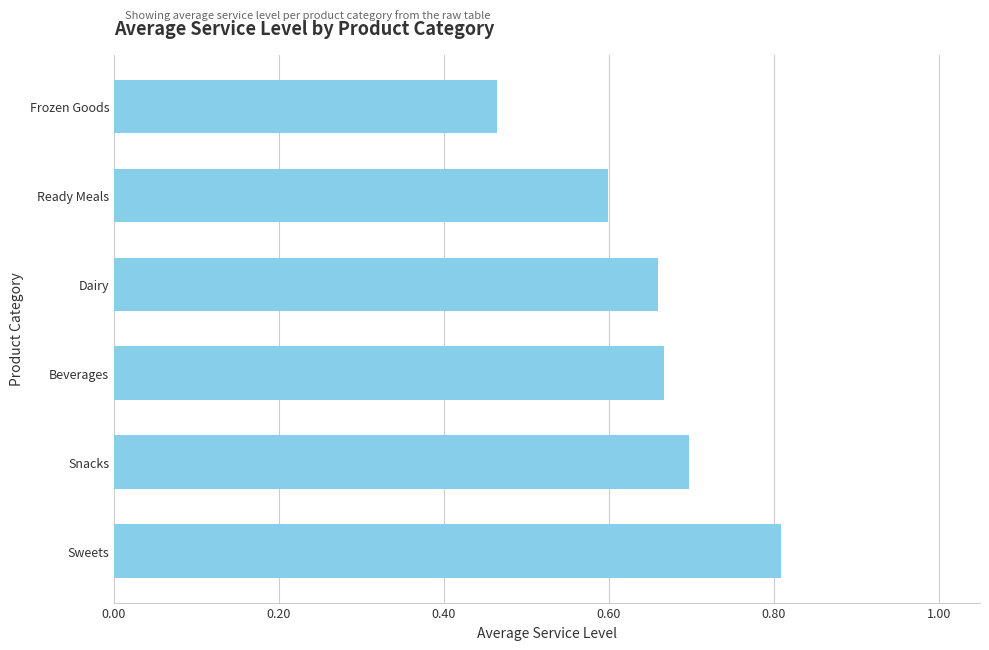

Are the bars horizontal?

Yes